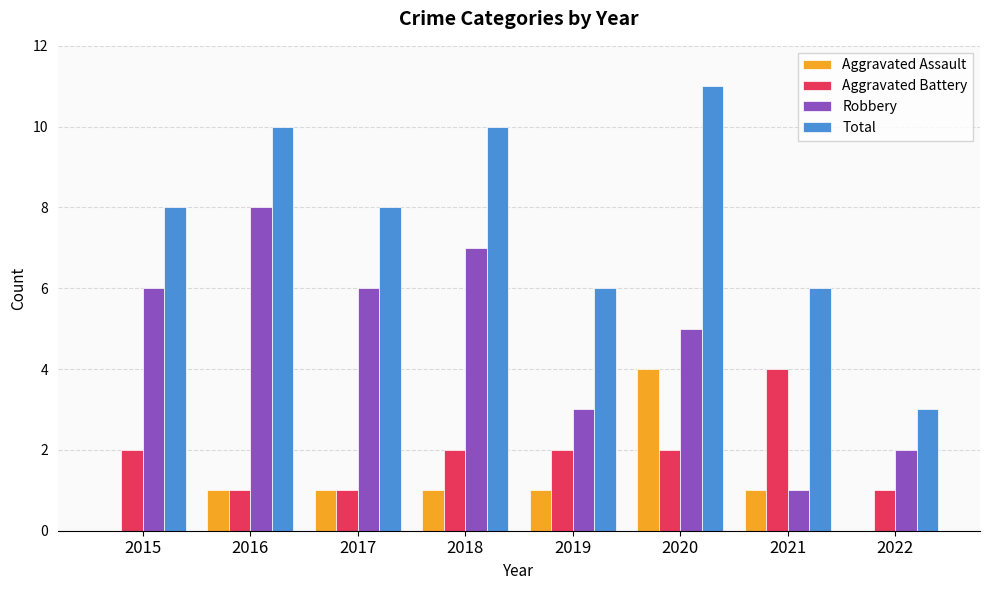

What is the sum of the Aggravated Assault values at 2019 and 2018?

2